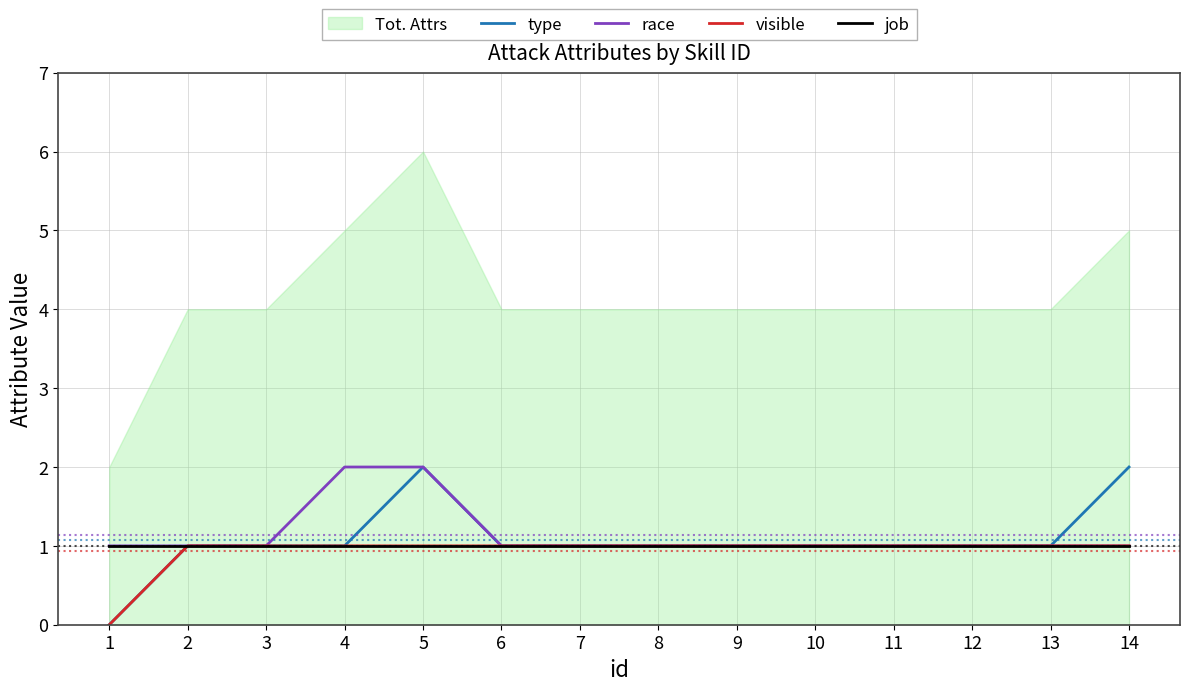

True or false: job and type cross at least once.

False